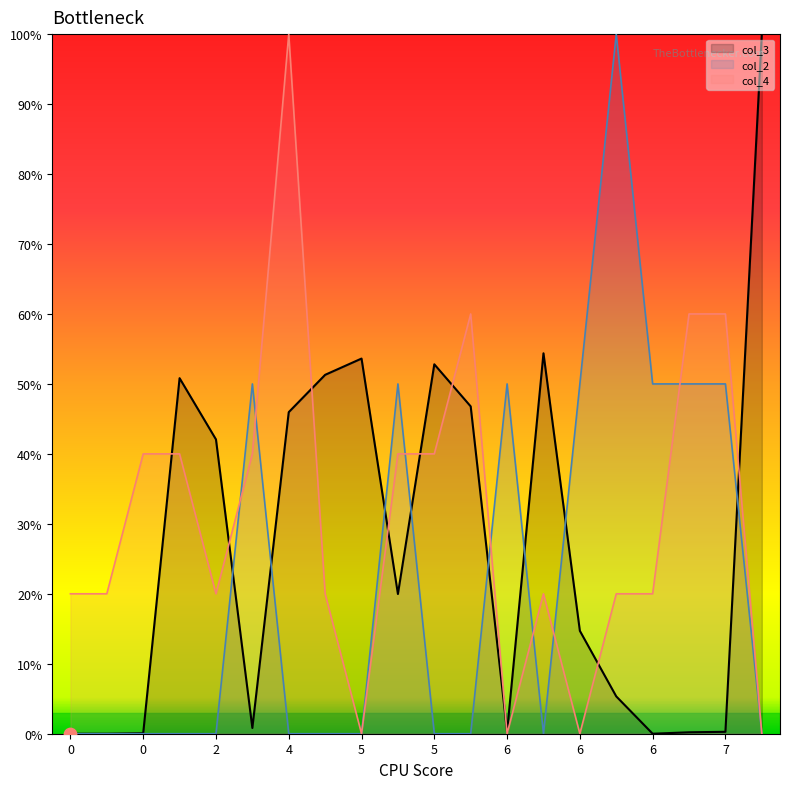

Which series contains the lowest Y value?

col_3